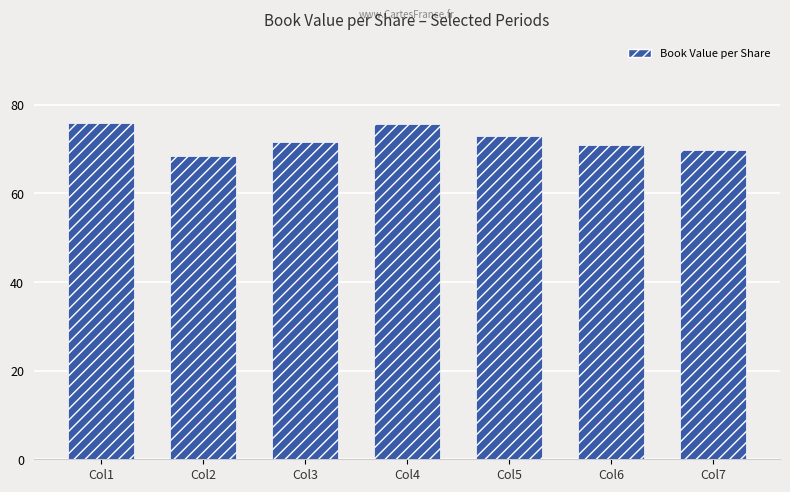

Approximately how many times larger is the value at Col7 compared to Col5?

1.0